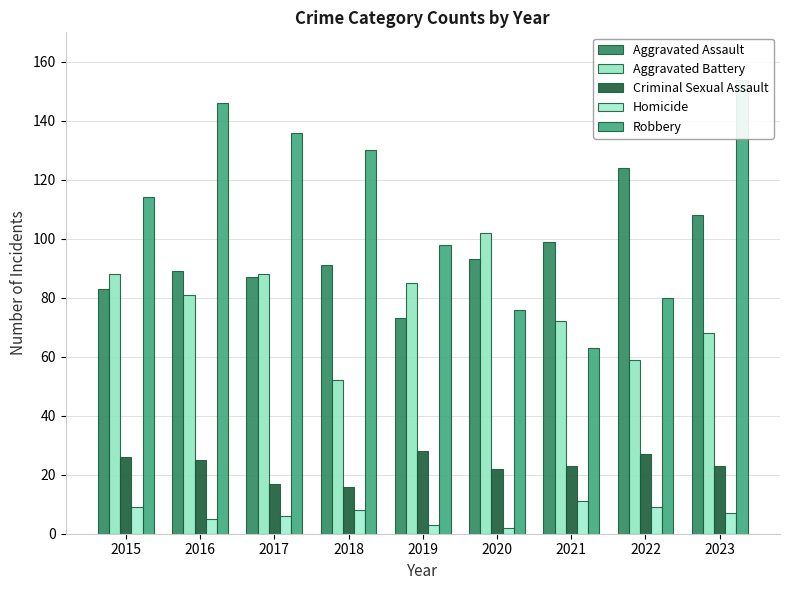

How many bars are there in each group?

5